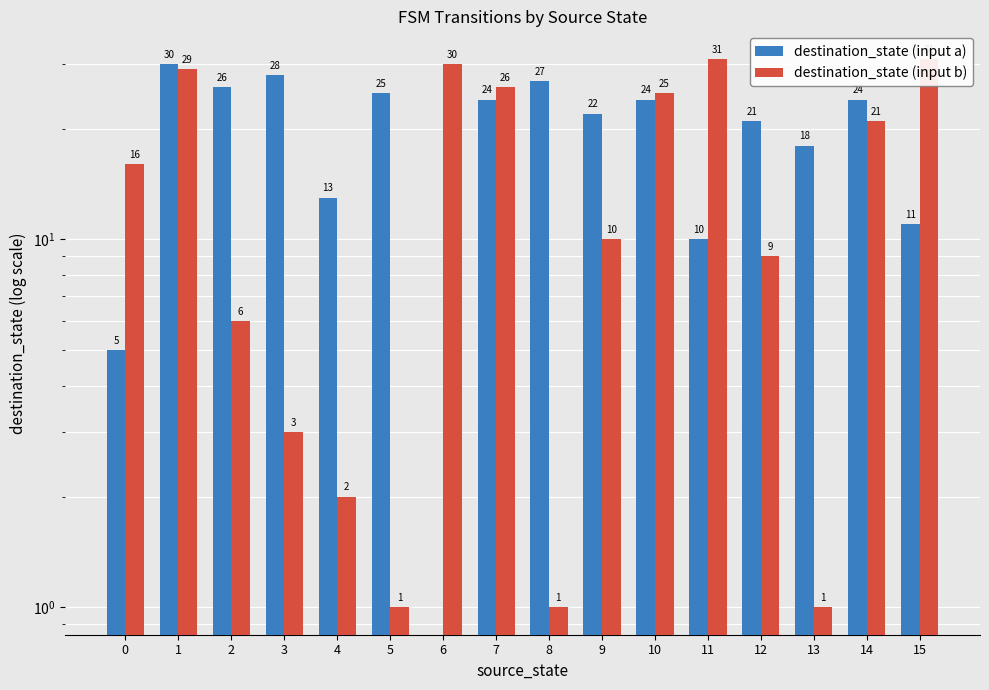

At how many categories does at least one series exceed 30?

2